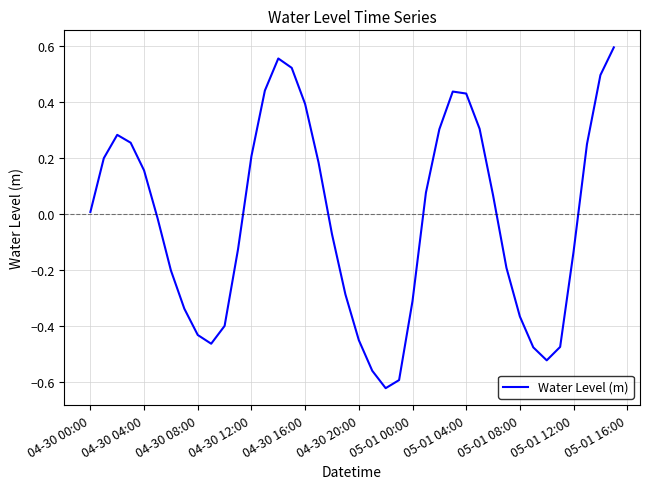

What is the difference between the maximum and minimum values?

1.2